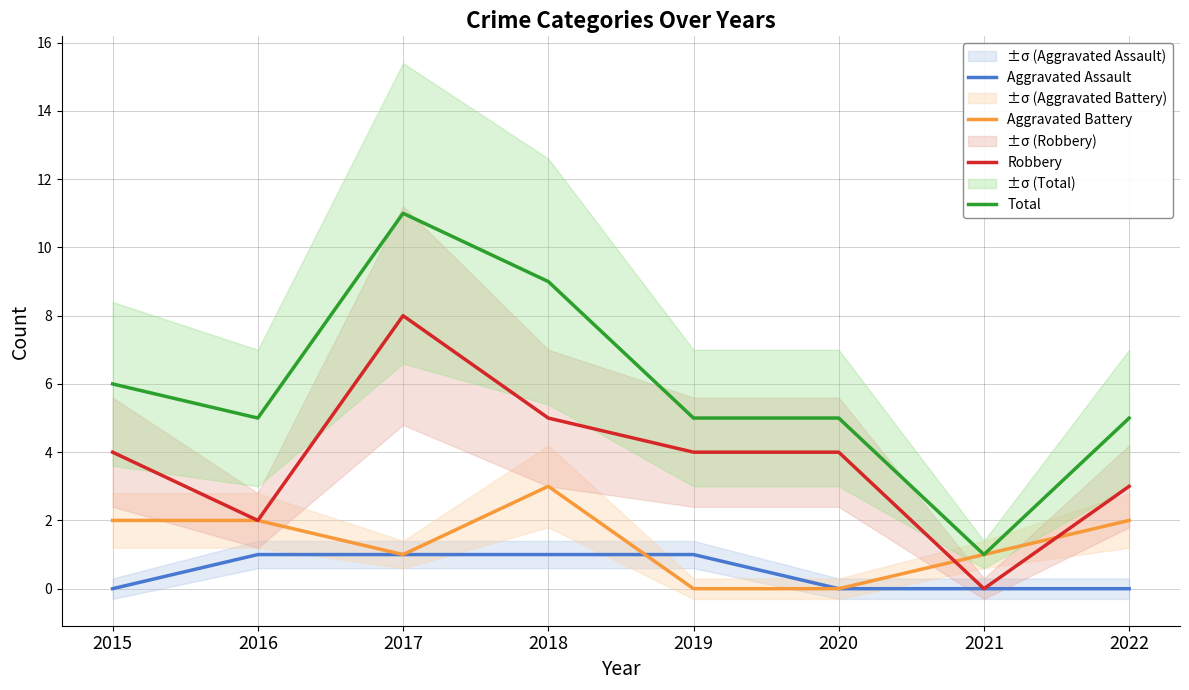

Rank the series by their average value, from lowest to highest.

Aggravated Assault, Aggravated Battery, Robbery, Total